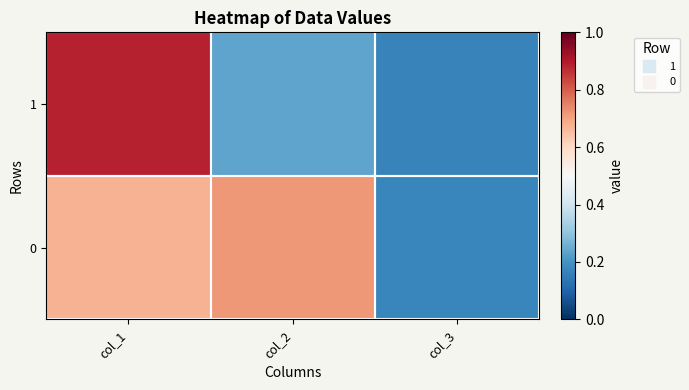

Rank the series by their average value, from lowest to highest.

1, 0